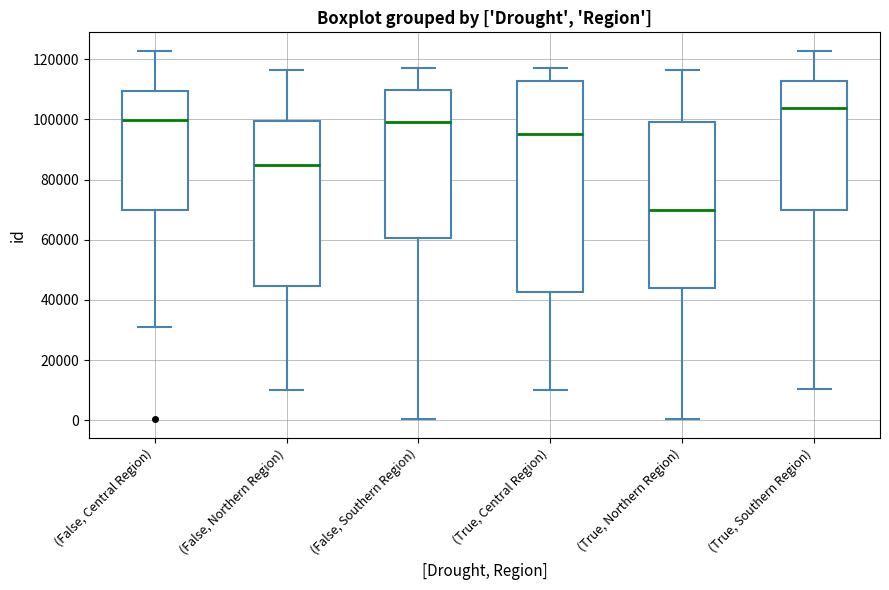

Reading left to right, read every box against the y-axis: the position of its median line, the range the box covers, and the ends of its whiskers. The values are not printed on the chart, so give them approximately, as read against the axis.

(False, Central Region): median 100000, box 70000 to 110000, whiskers 32000 to 122000
(False, Northern Region): median 86000, box 44000 to 100000, whiskers 10000 to 116000
(False, Southern Region): median 100000, box 60000 to 110000, whiskers 0 to 118000
(True, Central Region): median 96000, box 42000 to 112000, whiskers 10000 to 118000
(True, Northern Region): median 70000, box 44000 to 100000, whiskers 0 to 116000
(True, Southern Region): median 104000, box 70000 to 112000, whiskers 10000 to 122000